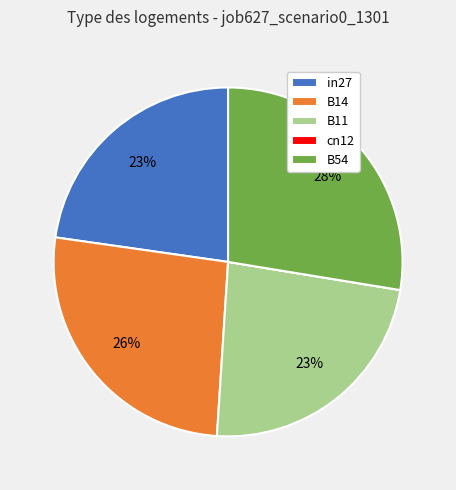

Is the sum of B54 and B11 greater than half?

Yes